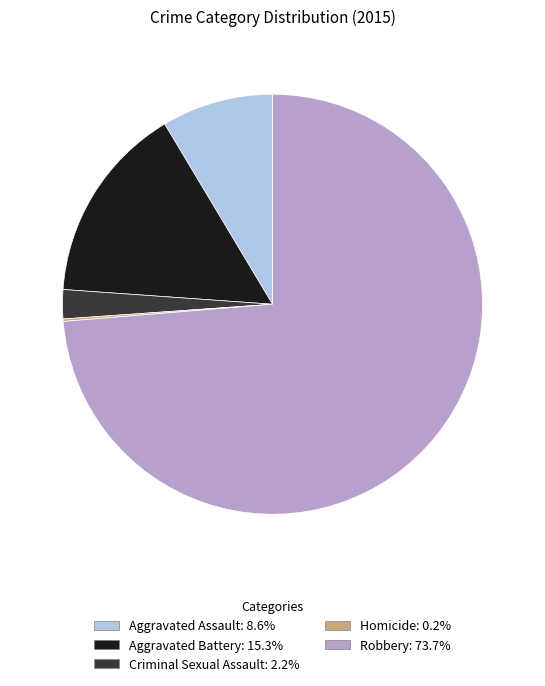

Is there a majority slice in this chart?

Yes